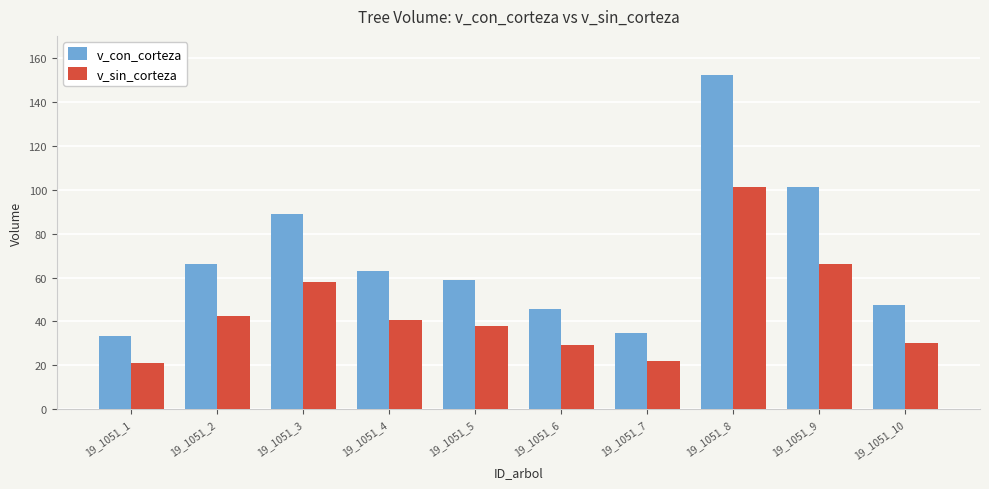

What is the total value across all series at 19_1051_1?

54.3